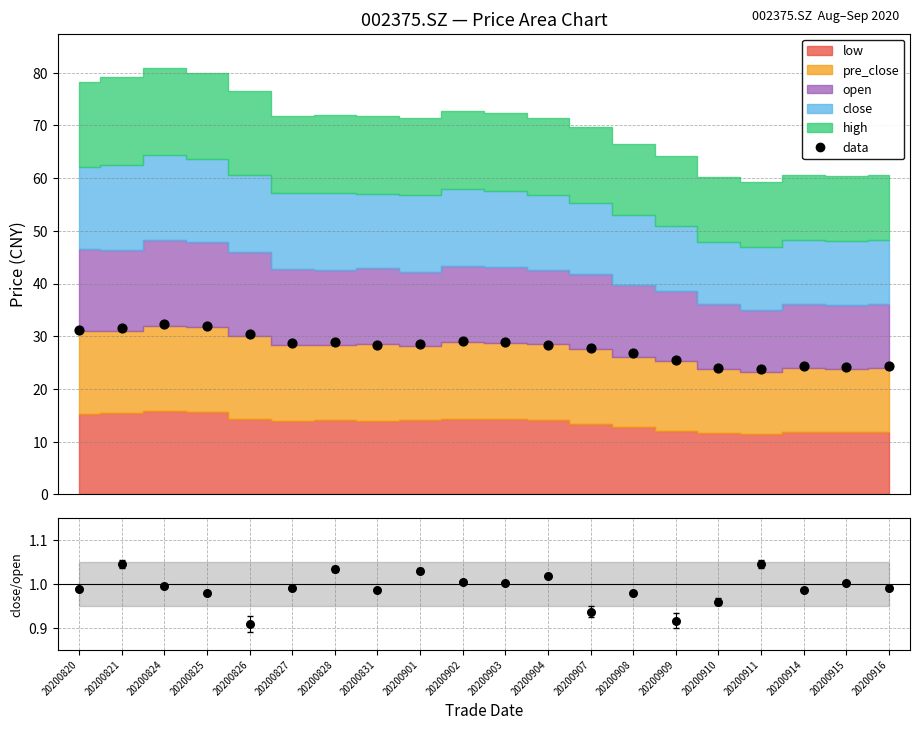

Which series has the widest spread of Y values?

data